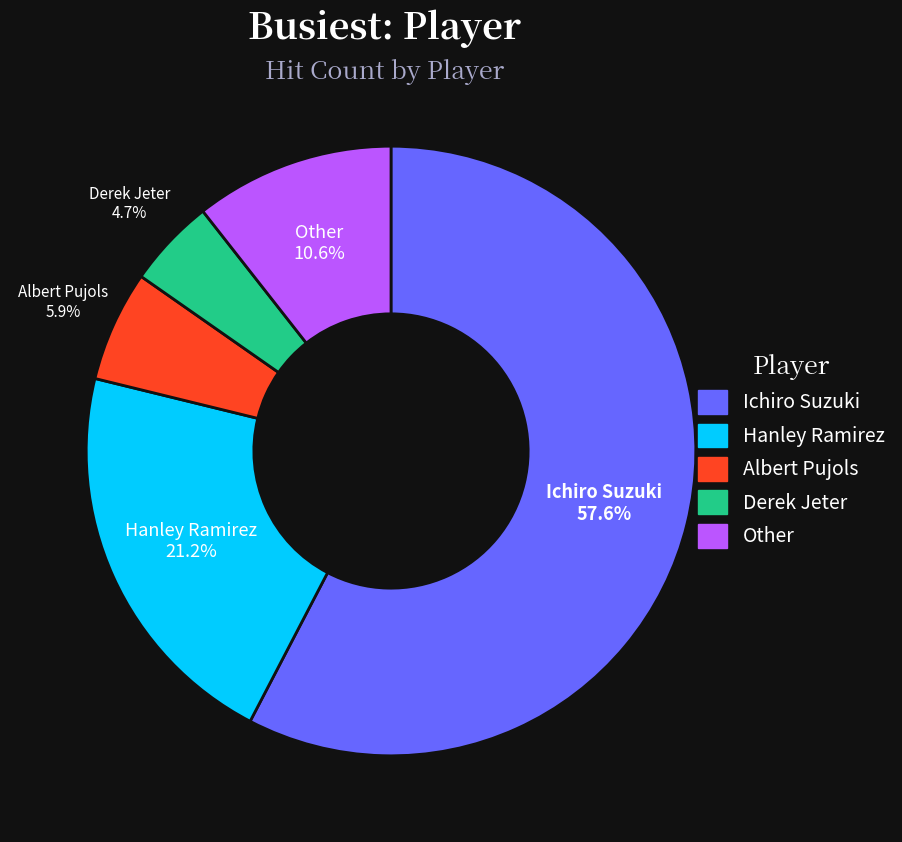

The Hanley Ramirez slice represents 21% of the pie. True or false?

True